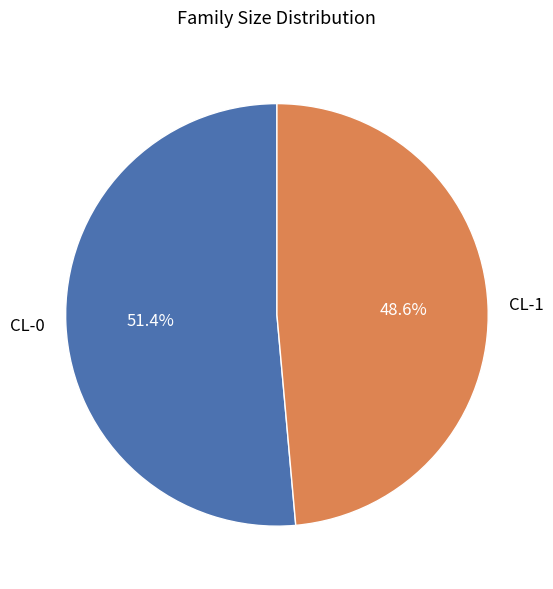

To the nearest percent, what percentage of the pie is CL-0?

51%